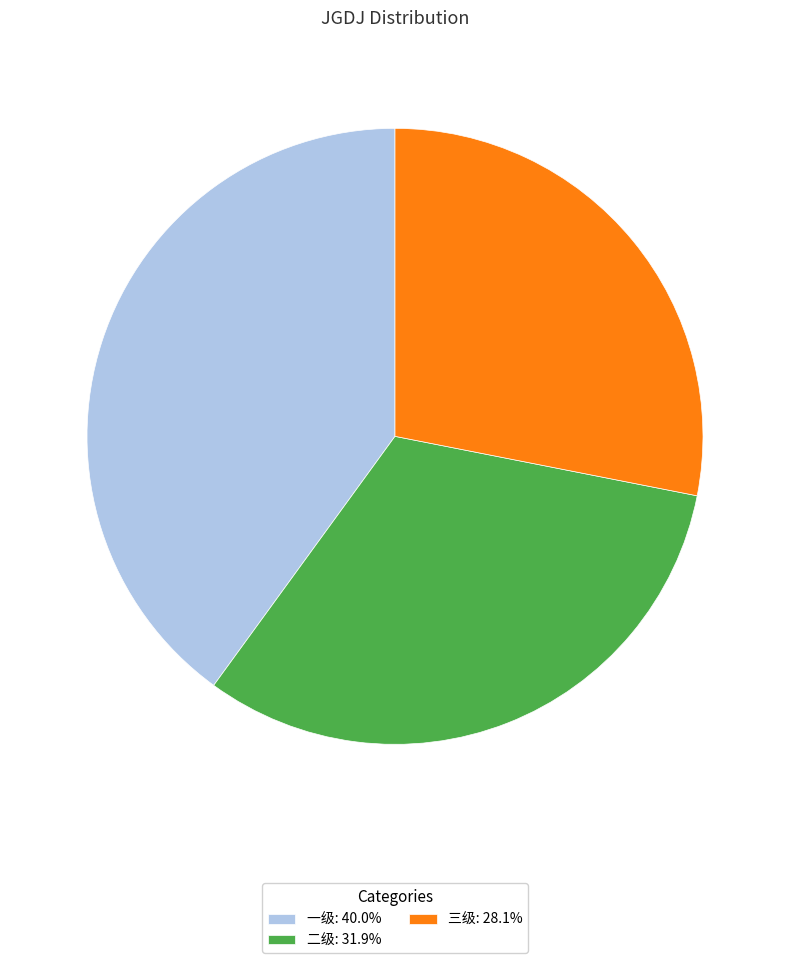

What is the smallest slice in the pie chart?

三级